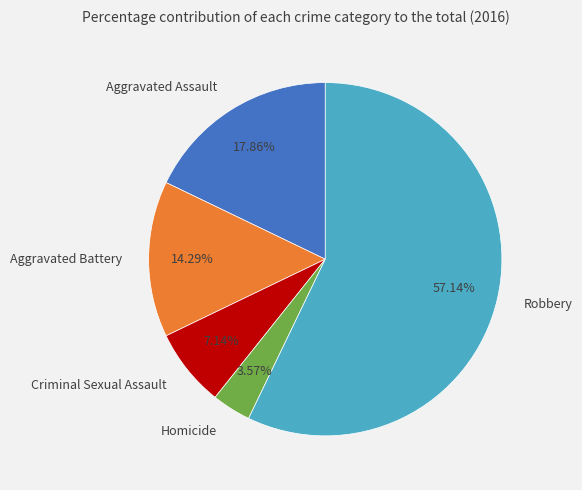

To the nearest percent, what is the difference between the largest and smallest slice percentages?

54%